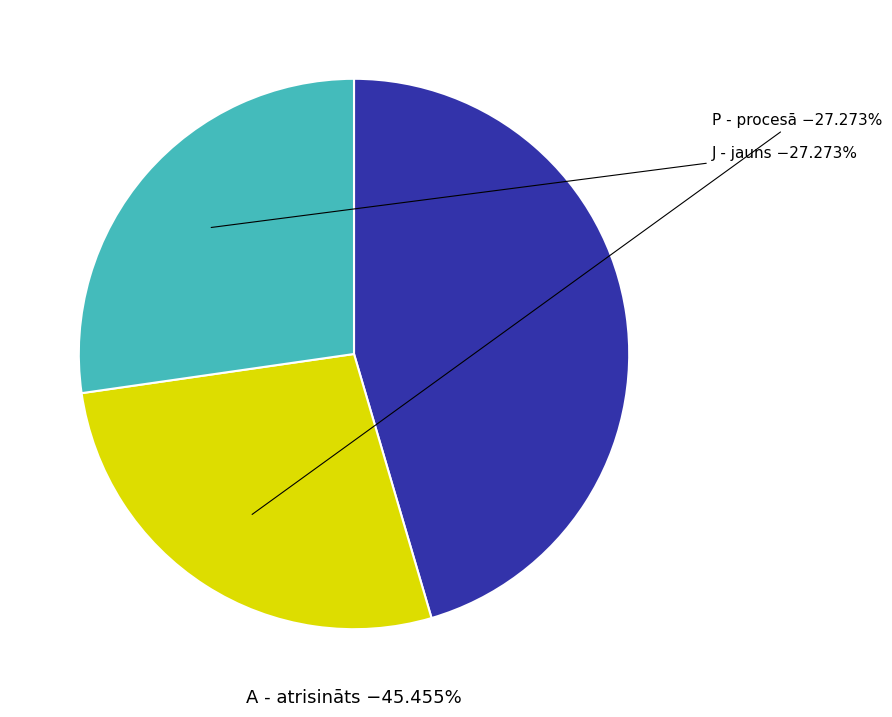

What percentage is NOT represented by A - atrisināts?

54.5%